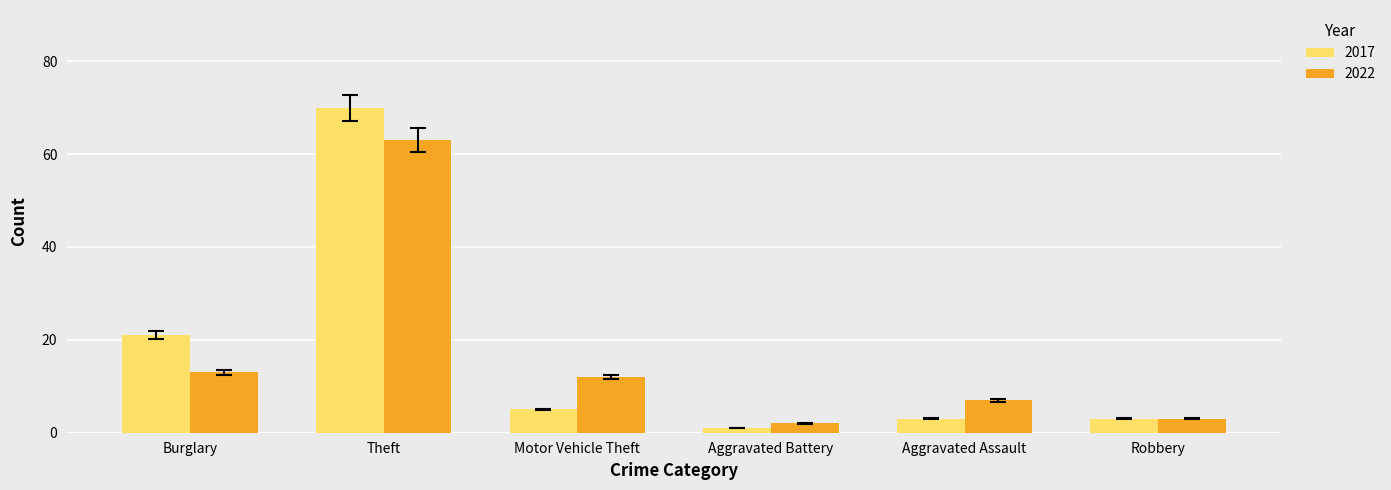

The 2017 series shows 120 at Theft. True or false?

False